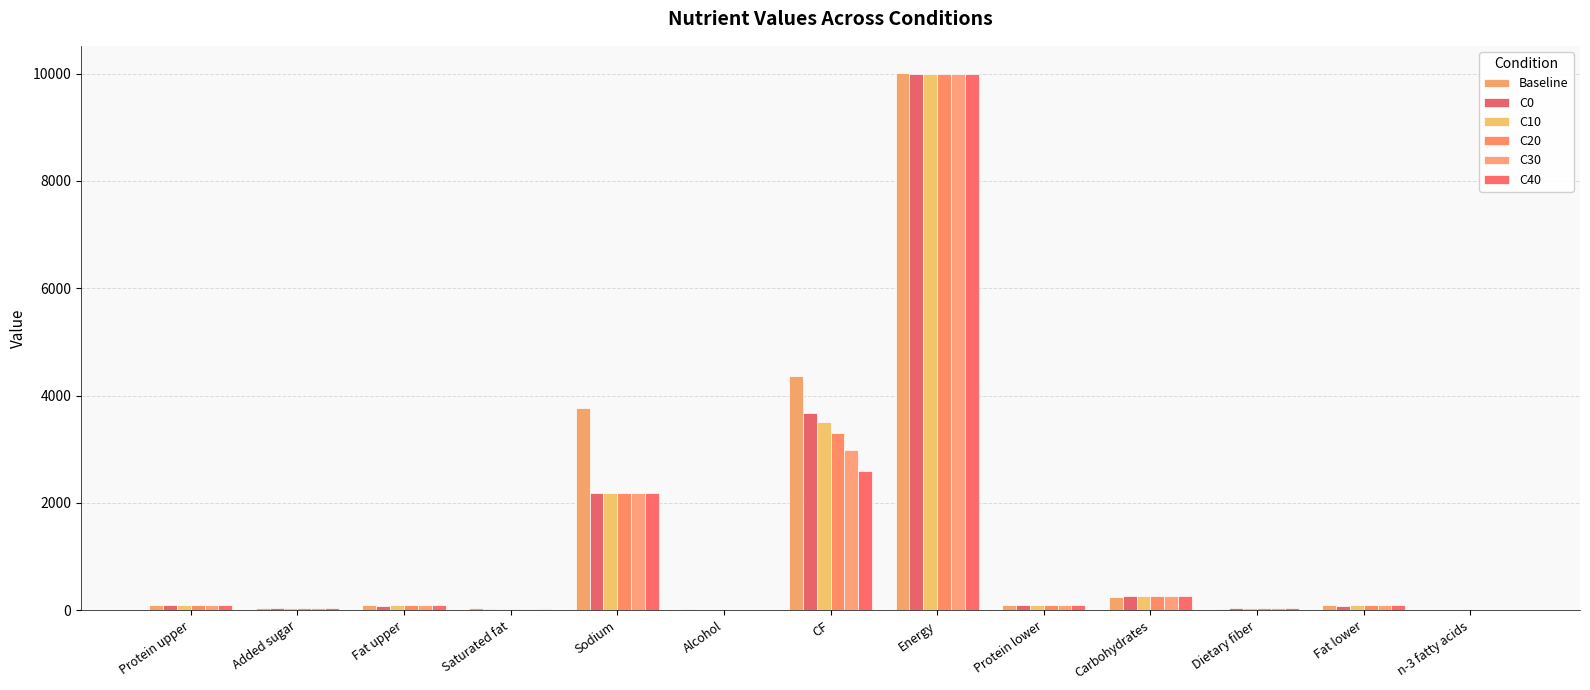

What are all the series names shown in the legend?

Baseline, C0, C10, C20, C30, C40